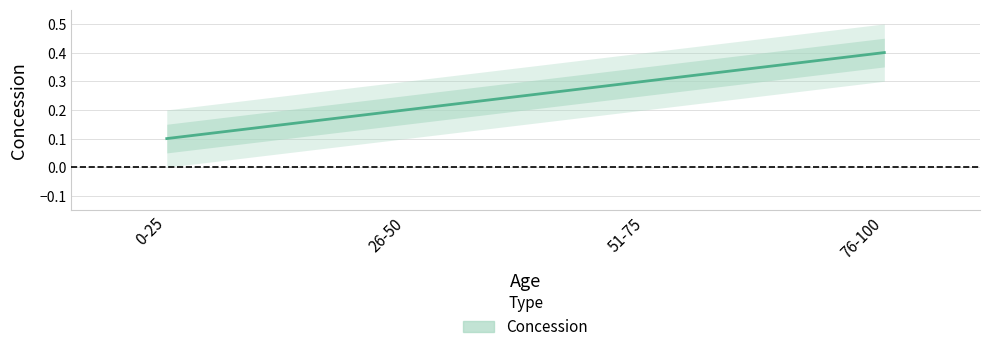

What is the difference between the values at 26-50 and 0-25?

0.1